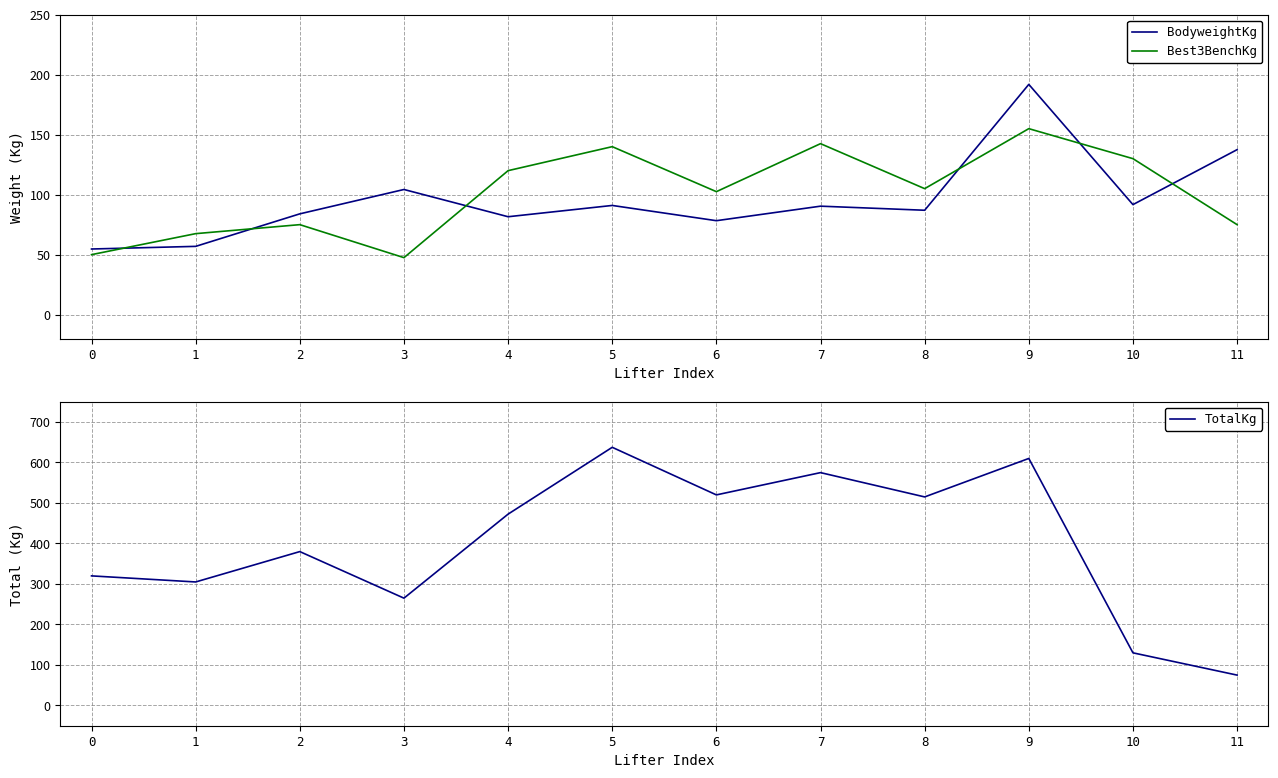

Does the chart have visible grid lines?

Yes